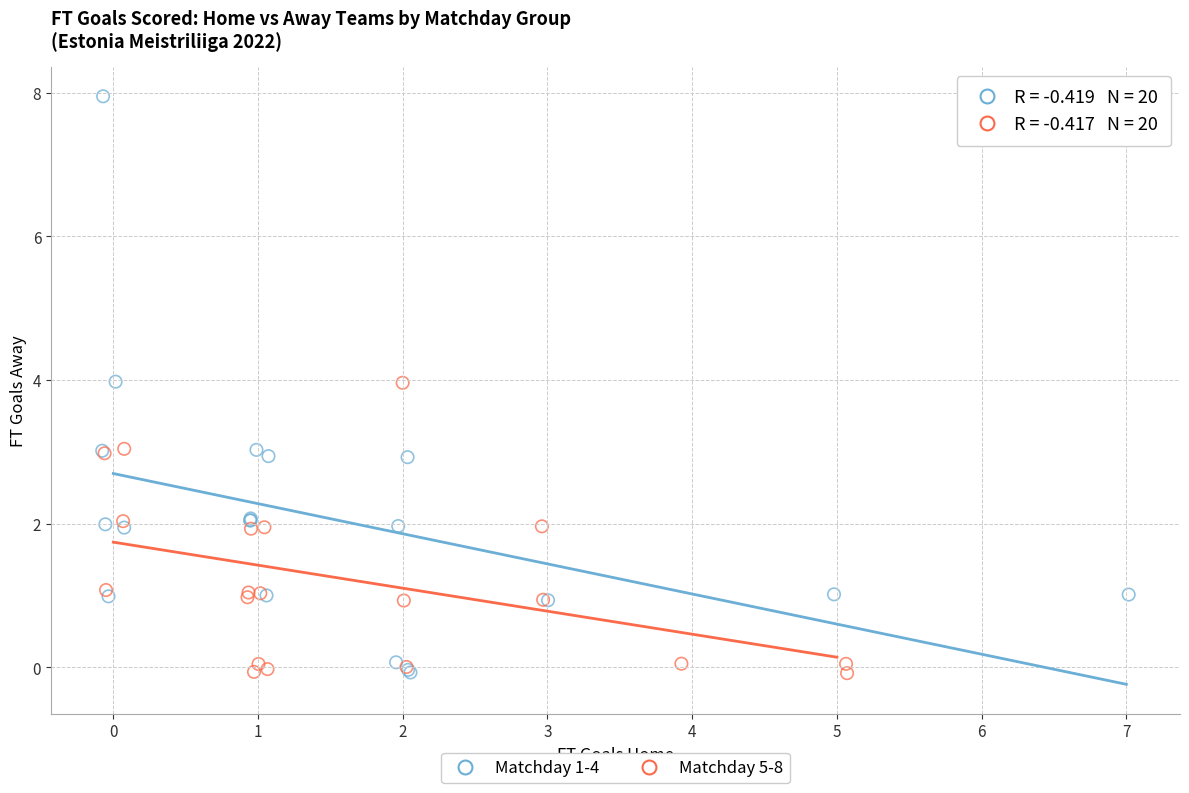

Which series reaches the maximum Y coordinate?

Matchday 1-4